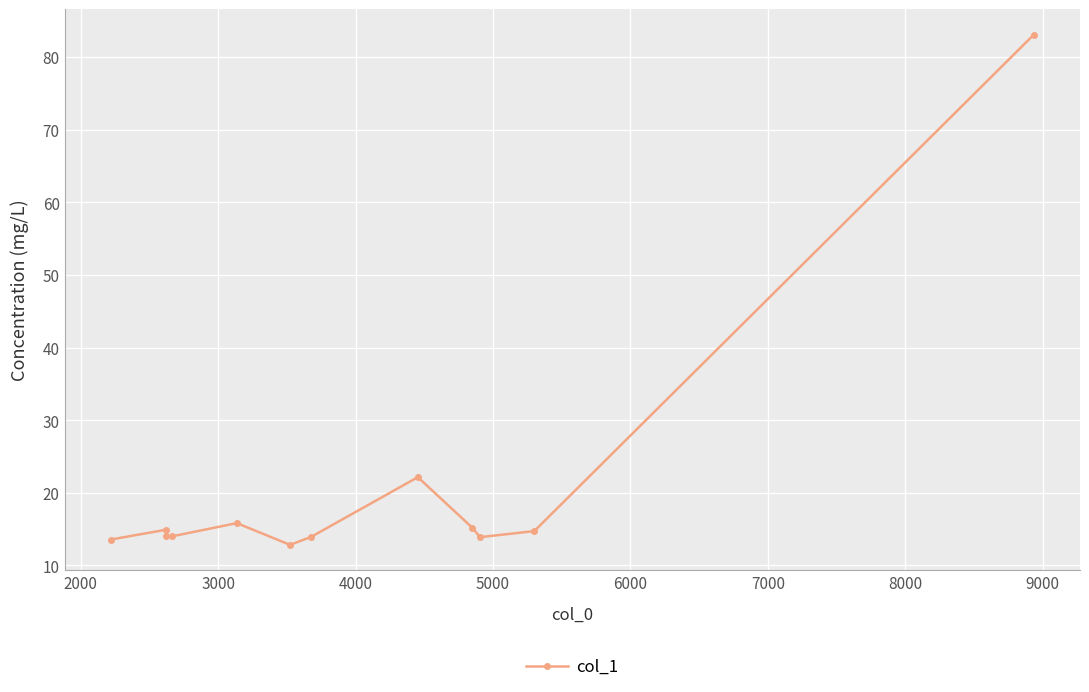

The chart shows a value of 24.2 at 1000. True or false?

False